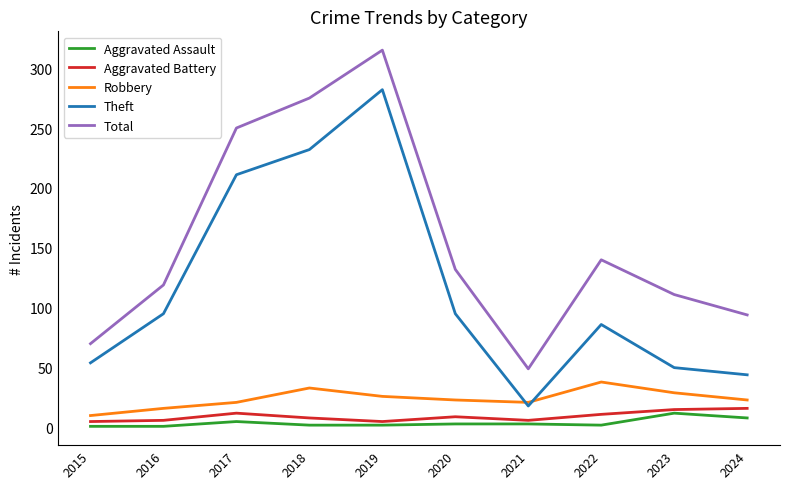

Rank the categories by Total value from lowest to highest.

2021, 2015, 2024, 2023, 2016, 2020, 2022, 2017, 2018, 2019